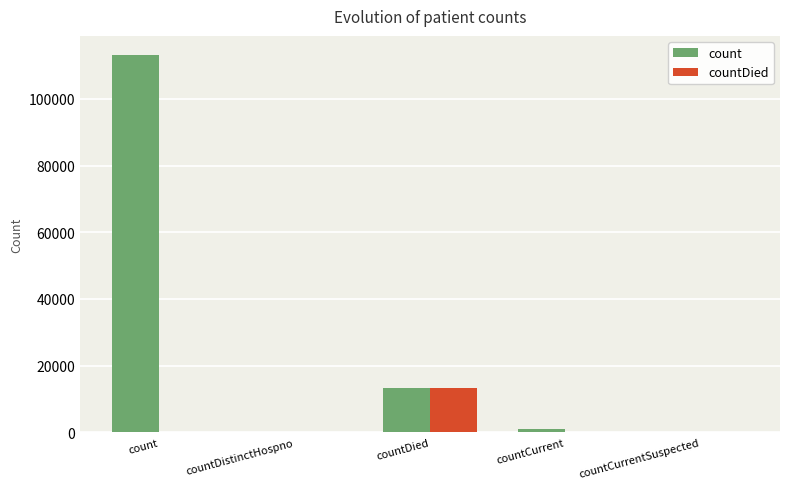

Which series has the largest range (max minus min)?

count